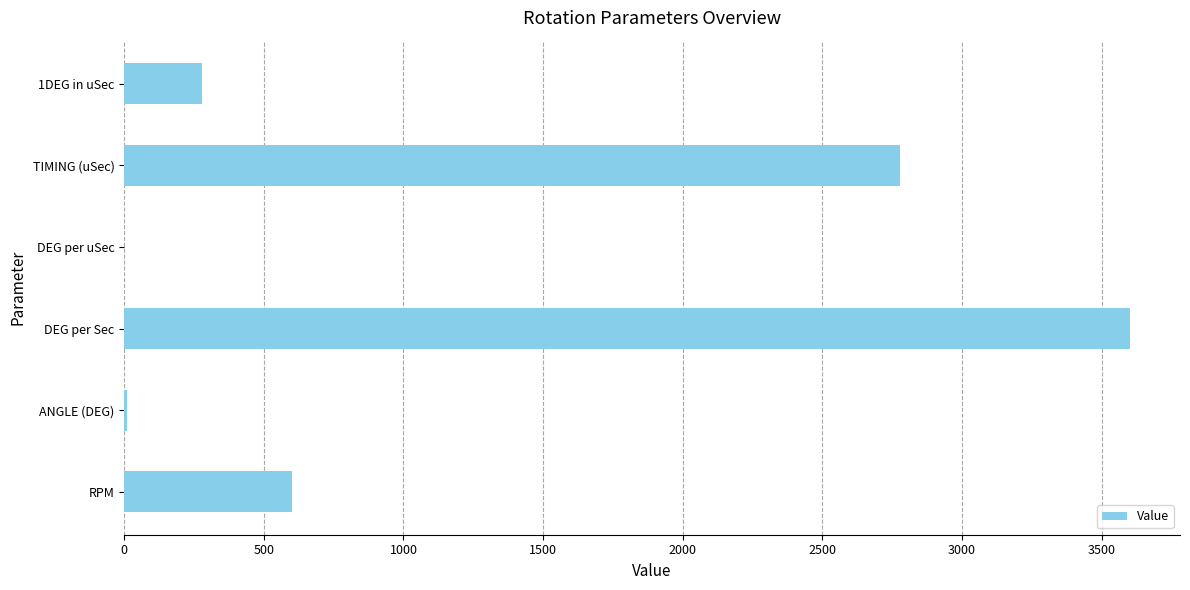

What is the greatest value displayed?

3600.0